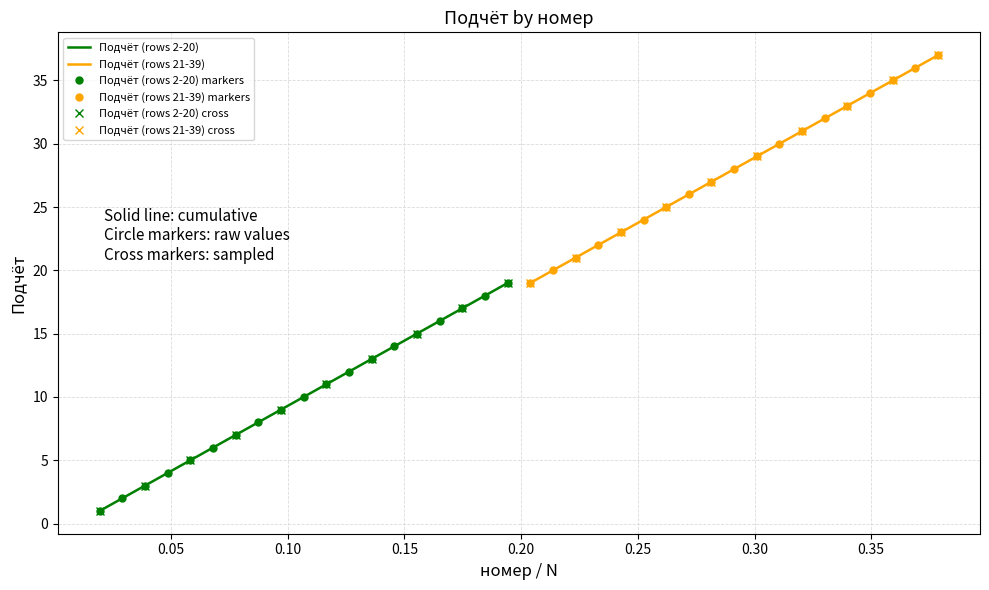

Count the number of categories in the chart.

19